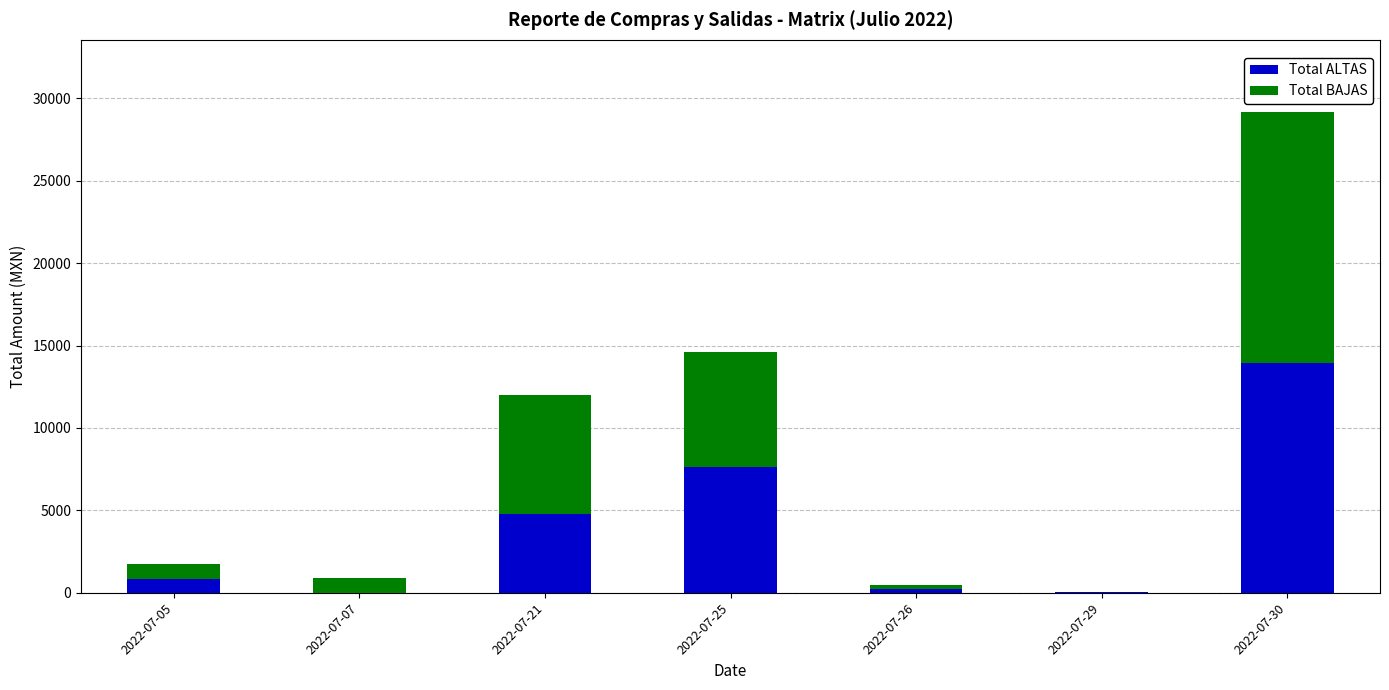

What is the sum of the Total ALTAS values at 2022-07-21 and 2022-07-30?

18766.9